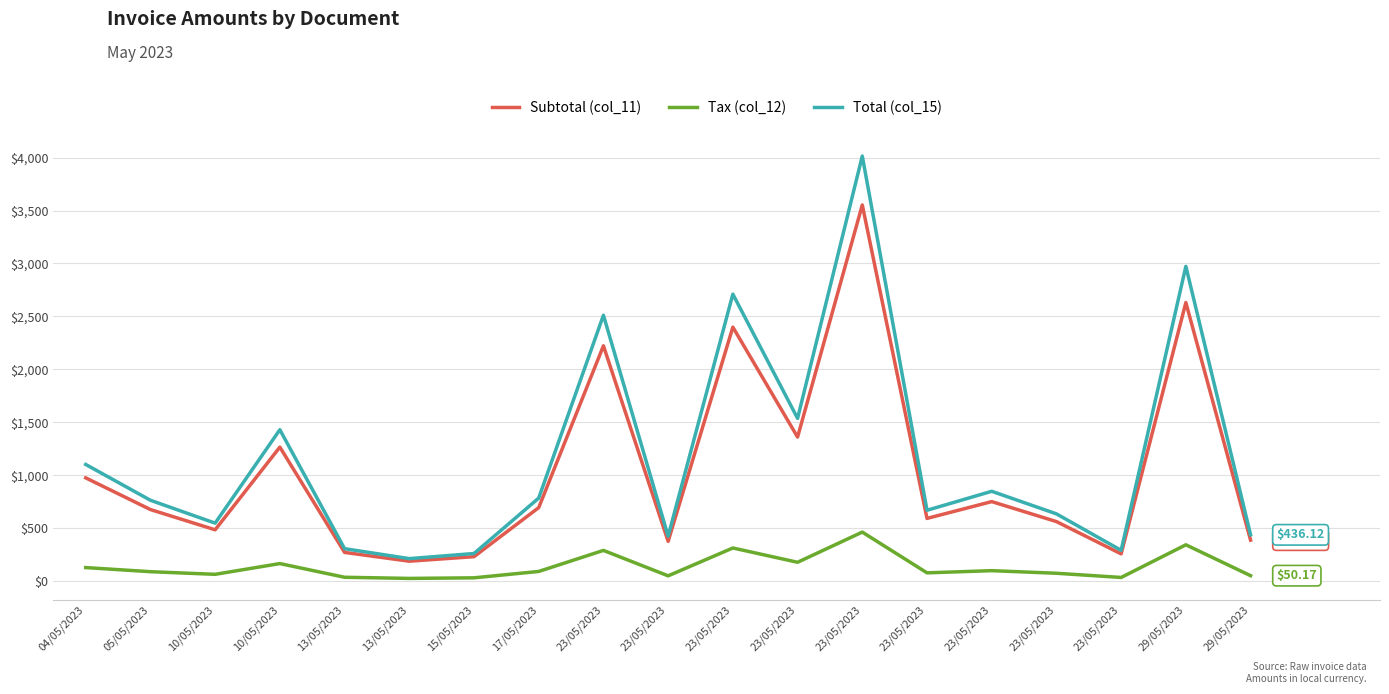

Where does the Tax (col_12) series first go above 87?

04/05/2023